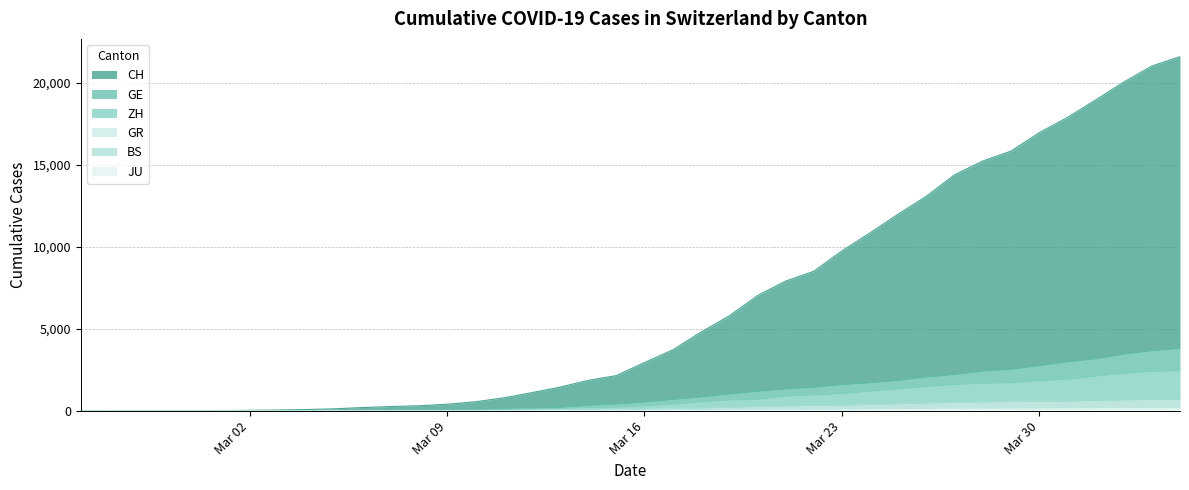

How many lines are shown in the chart?

6